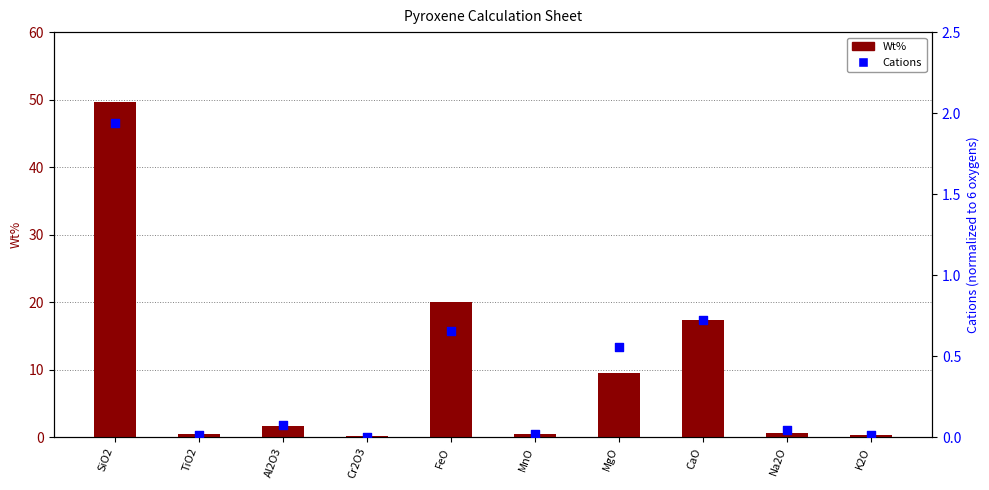

Is the value of Cations at CaO greater than the value of Wt% at Al2O3?

No